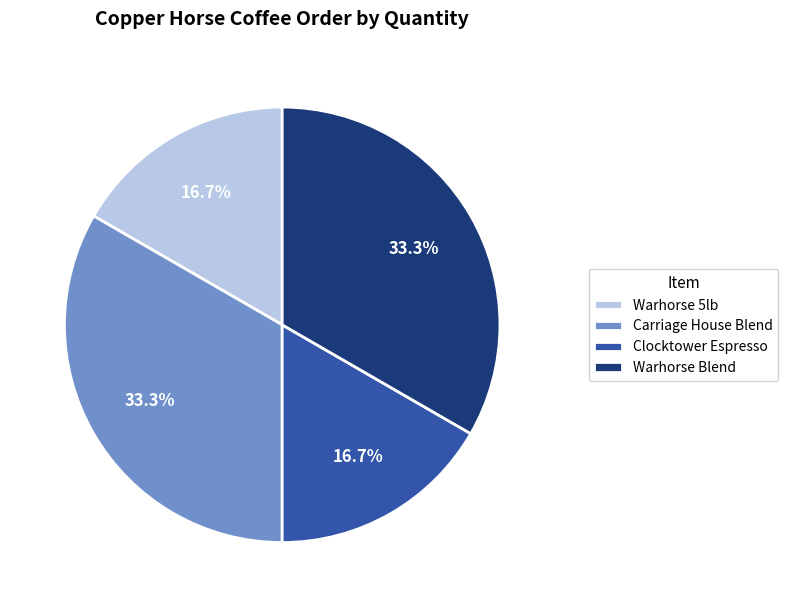

What percentage do Warhorse Blend and Clocktower Espresso together represent?

50.0%